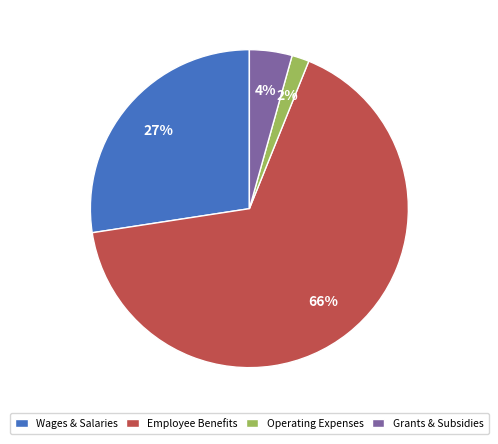

Which category accounts for the majority?

Employee Benefits